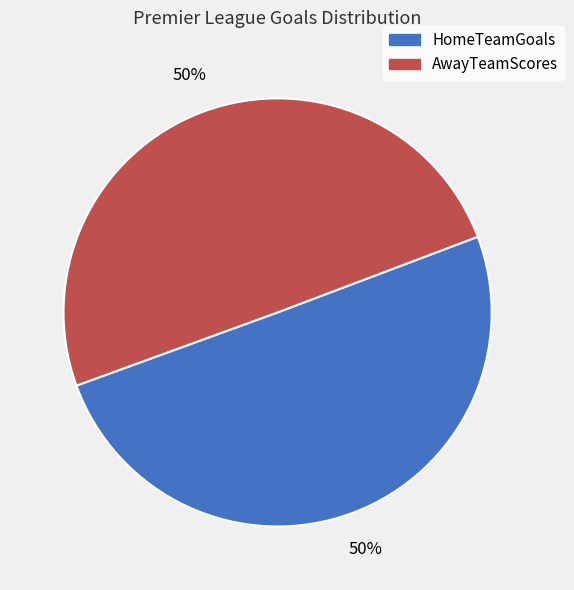

To the nearest percent, what portion does HomeTeamGoals represent?

50%